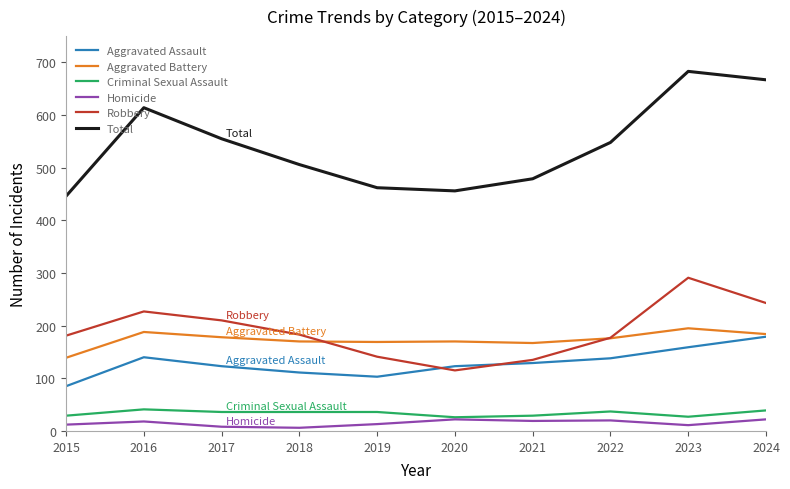

Which series changed the most between 2015 and 2023?

Total